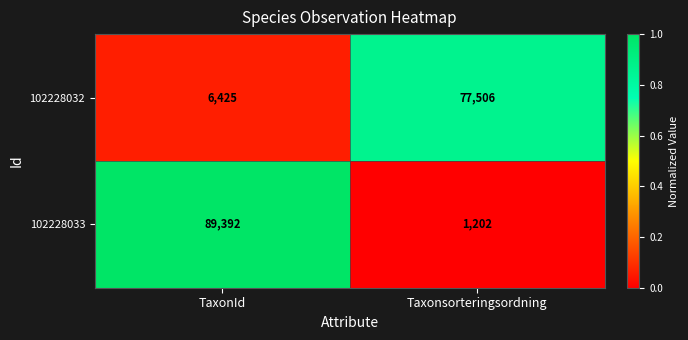

Rank the series by their average value, from lowest to highest.

102228032, 102228033